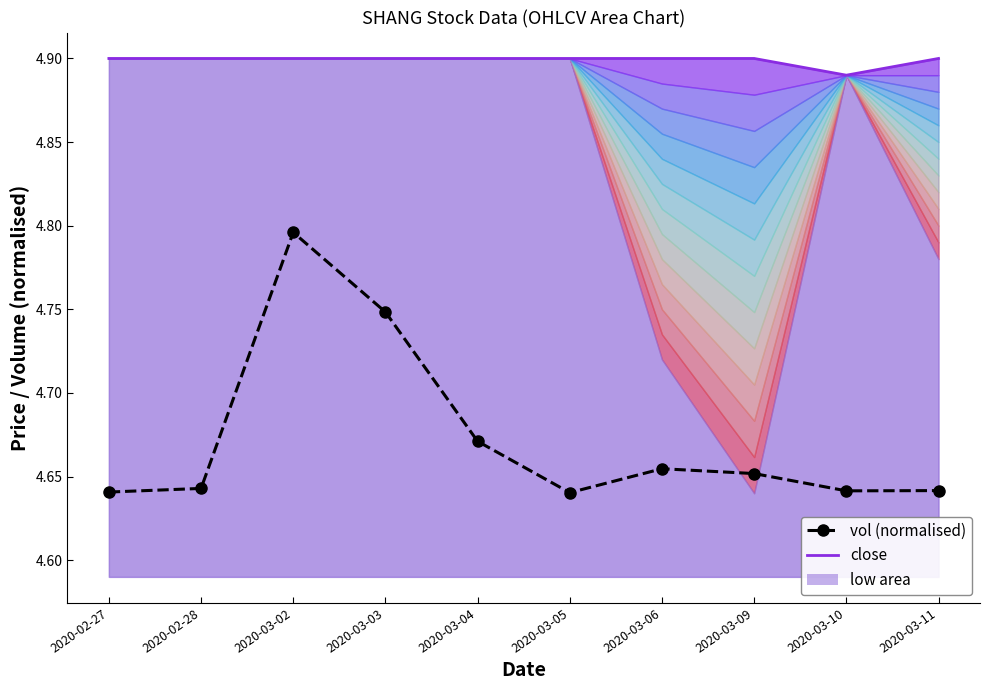

At which label does vol (normalised) reach its minimum?

2020-03-05